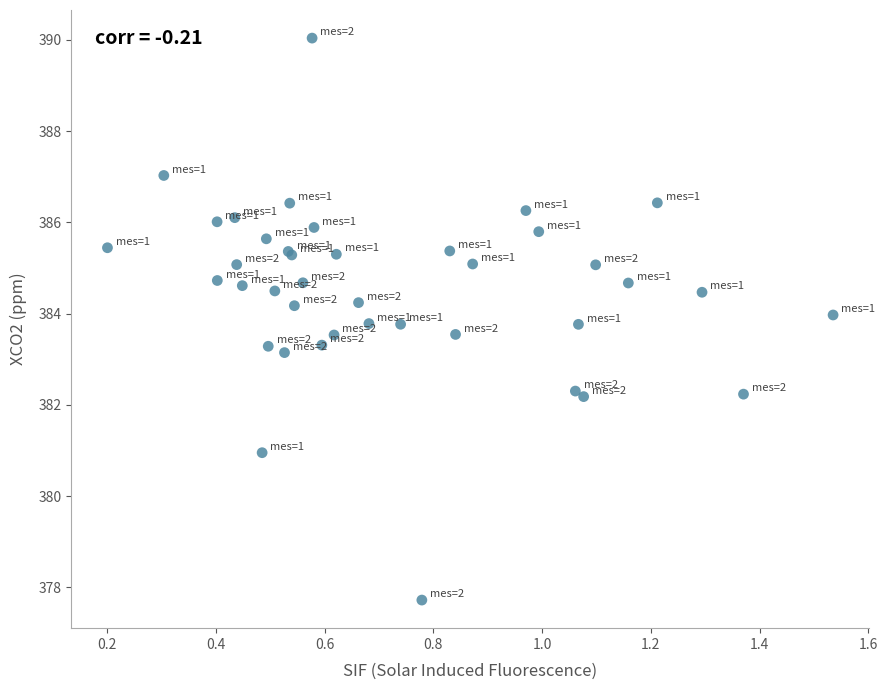

What Y value in the scatter plot is closest to 383?

383.1